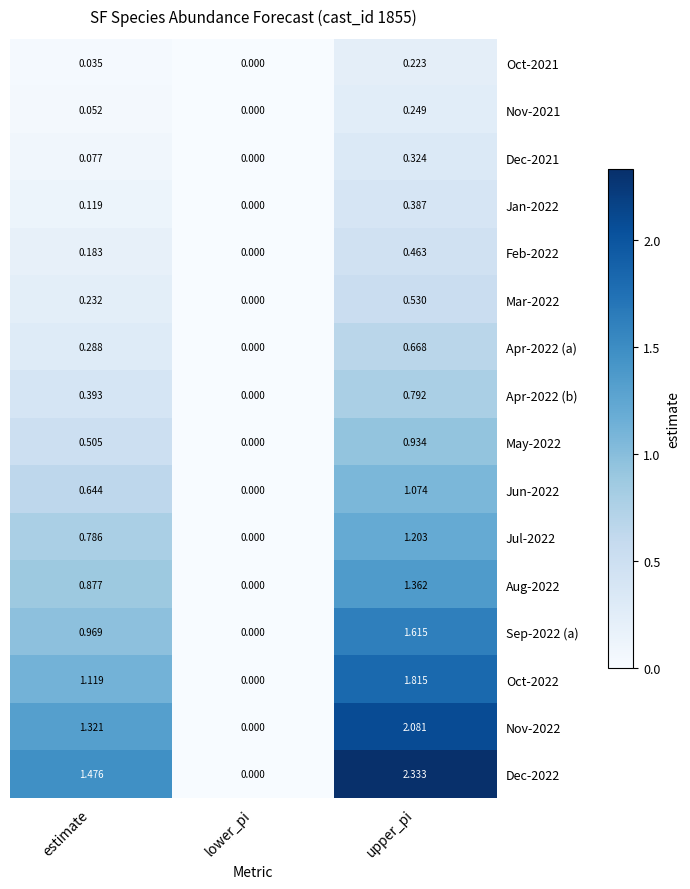

At which label does Apr-2022 (b) reach its minimum?

lower_pi